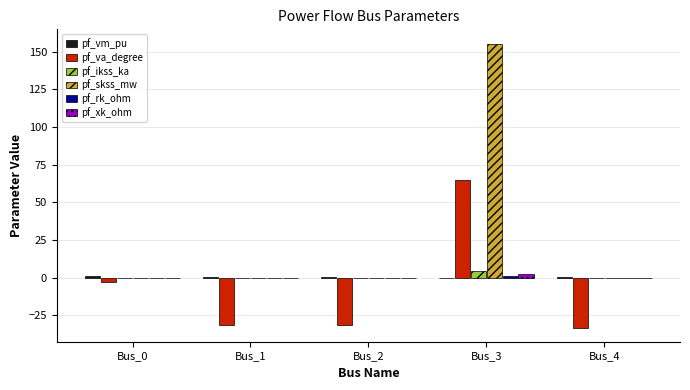

Which series has the largest total across all categories?

pf_skss_mw